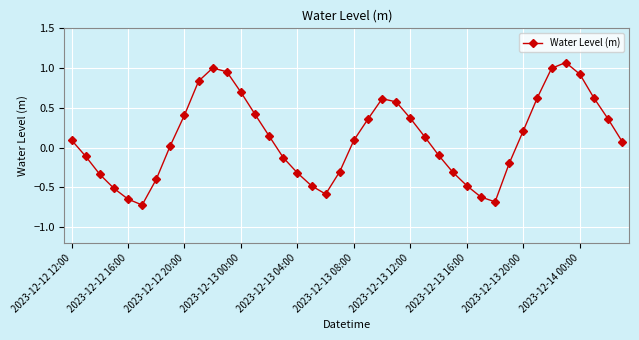

What is the difference between the maximum and minimum values?

1.8